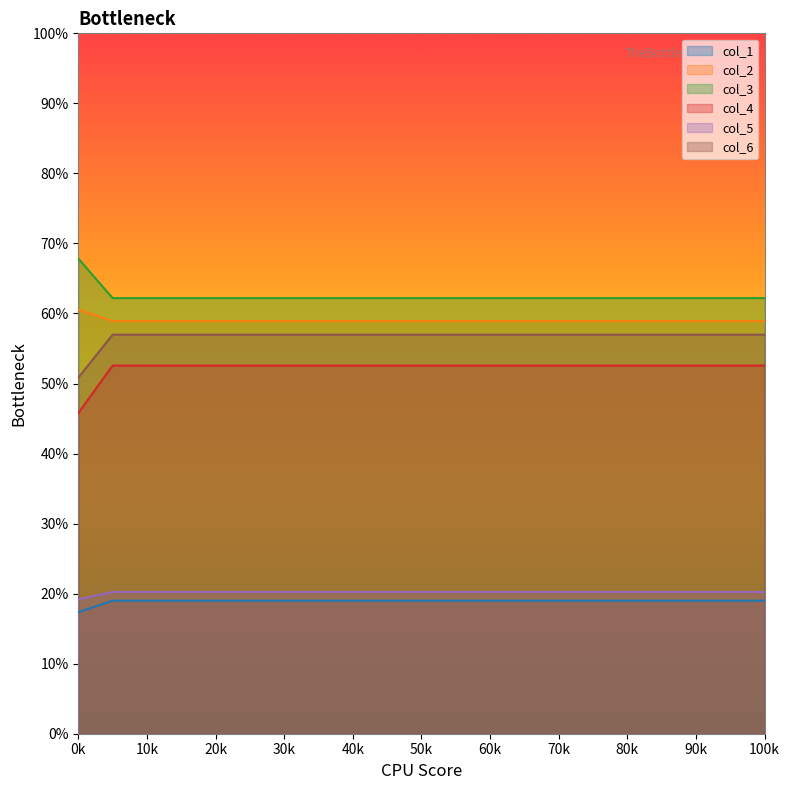

At which category is the sum across all series the highest?

1